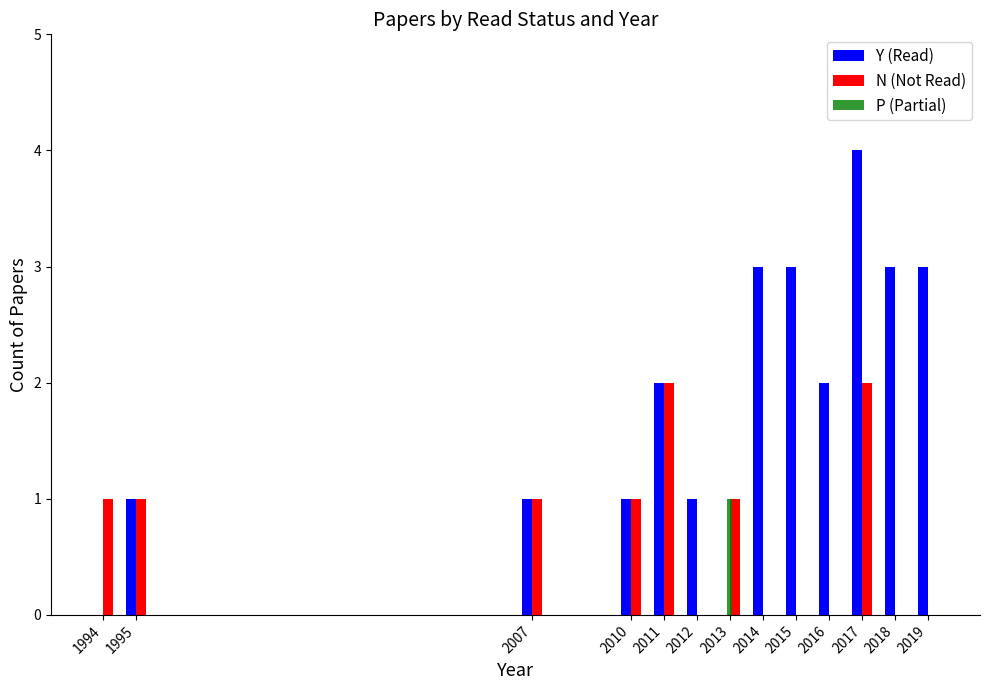

Are the bars grouped side by side (vs. stacked)?

Yes